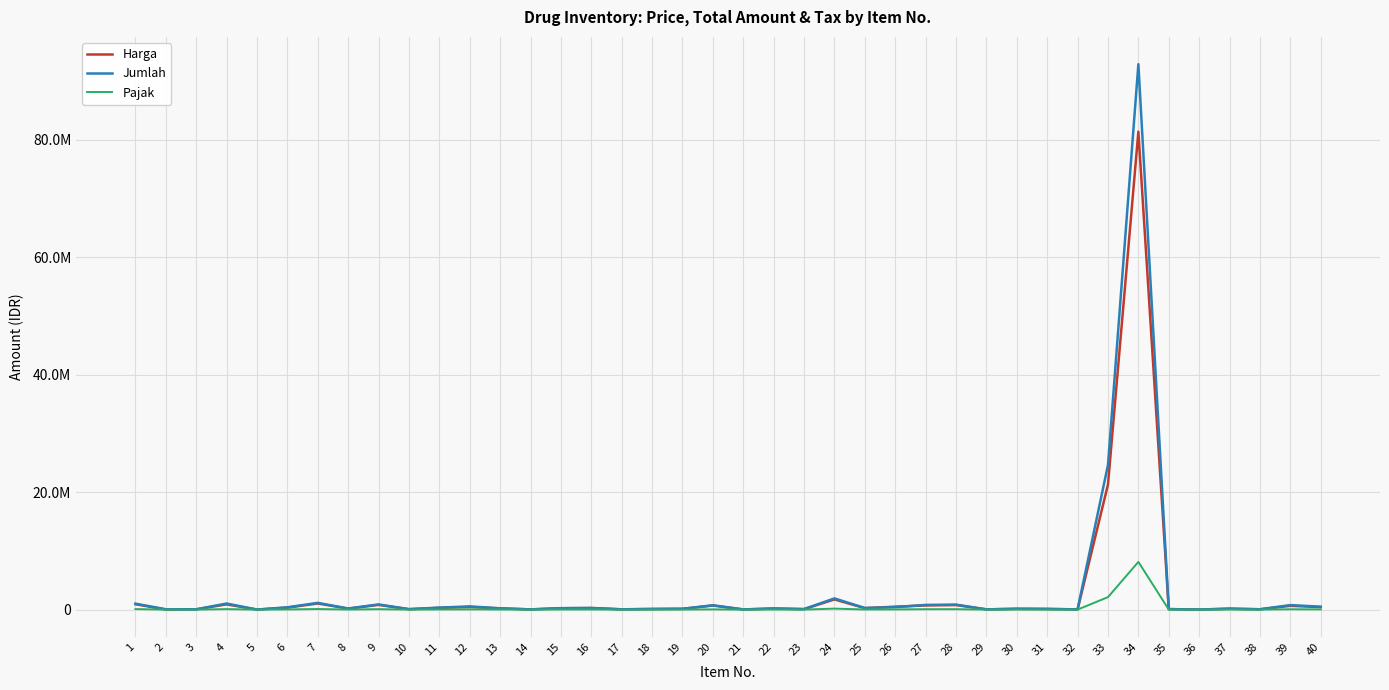

Rank the series by their maximum value, from lowest to highest.

Pajak, Harga, Jumlah